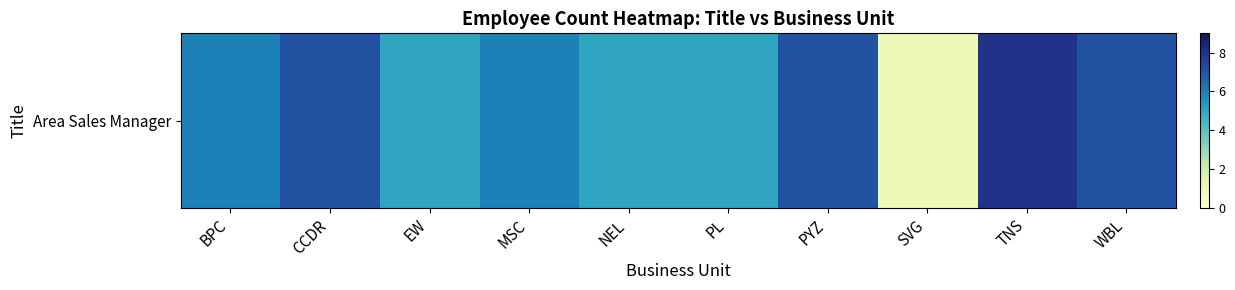

Reading right to left, transcribe all the data shown in this chart.

WBL=7	TNS=8	SVG=1	PYZ=7	PL=5	NEL=5	MSC=6	EW=5	CCDR=7	BPC=6